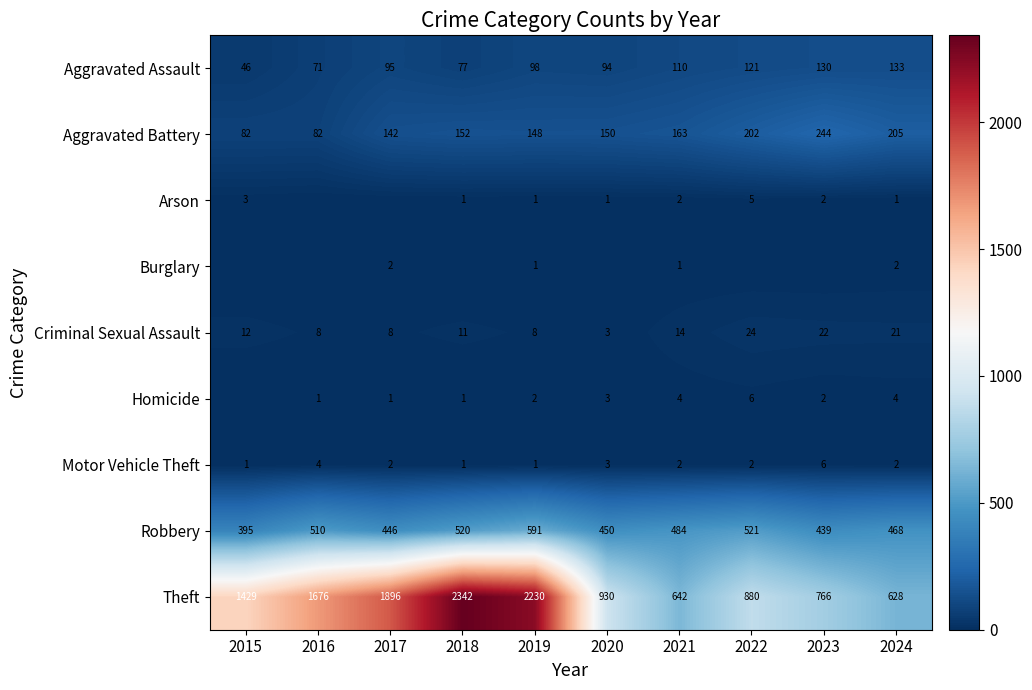

True or false: Theft has a value of 558 at 2020.

False